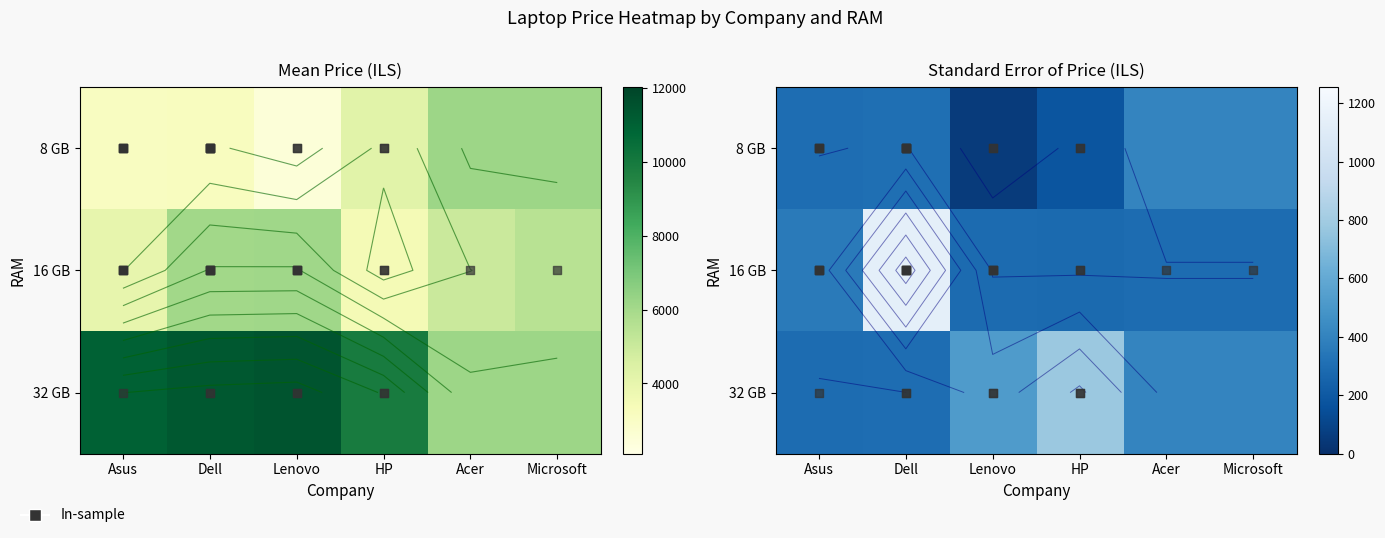

What is the maximum value shown in the chart?

1140.8